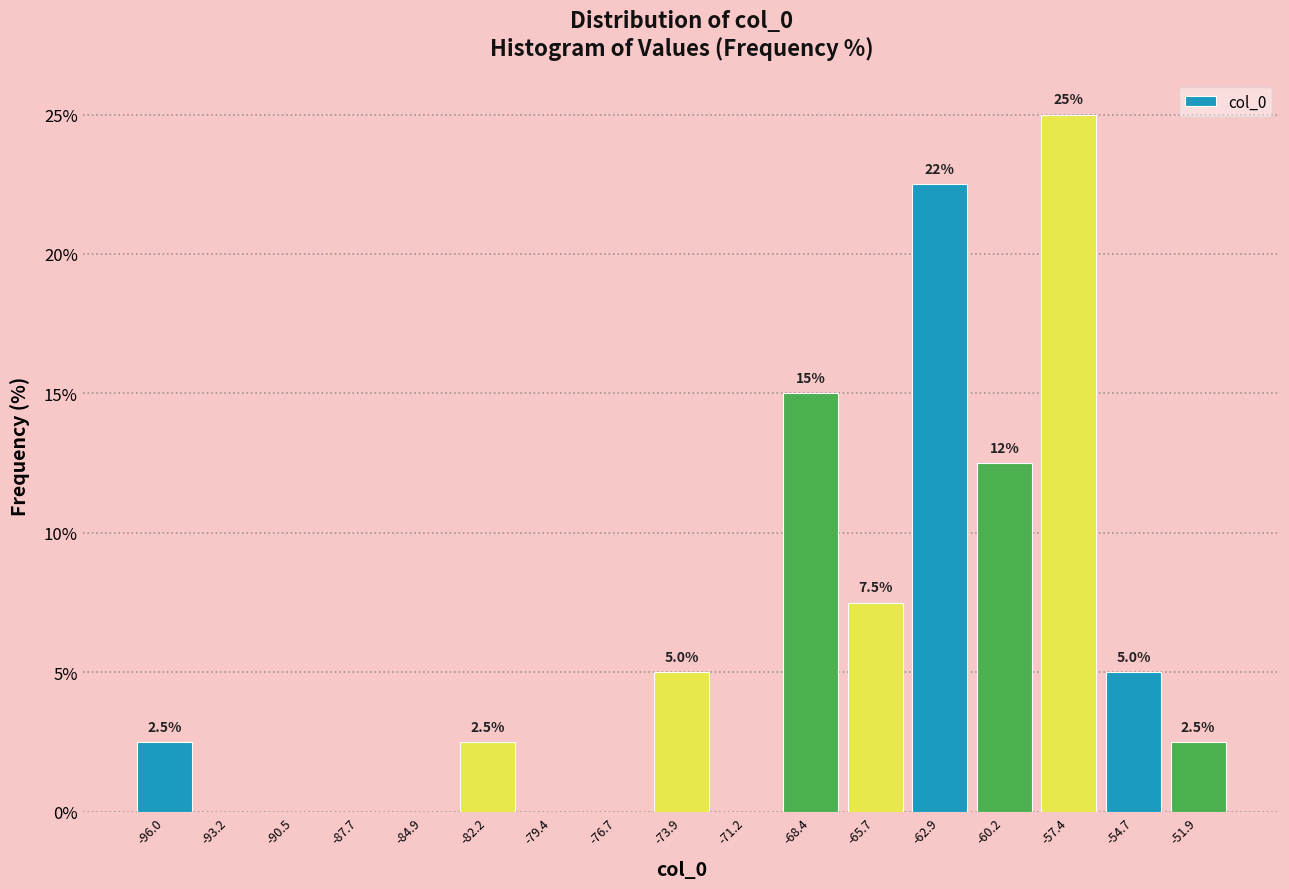

Which range on the x-axis has the tallest bar?

-59.0 to -56.0